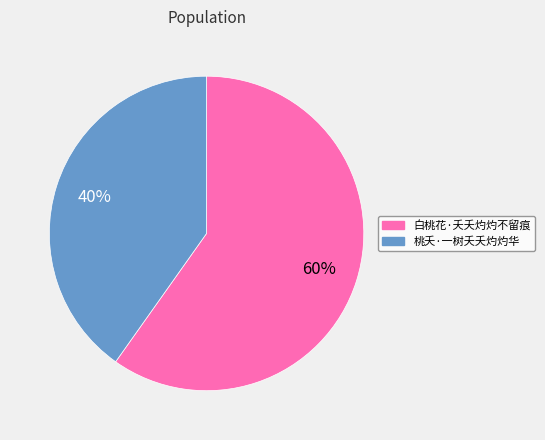

Which slice is the largest?

白桃花·夭夭灼灼不留痕